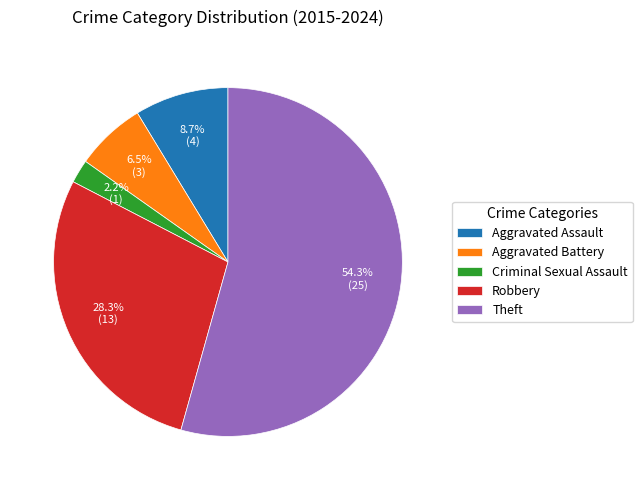

To the nearest percent, what portion does Robbery represent?

28%